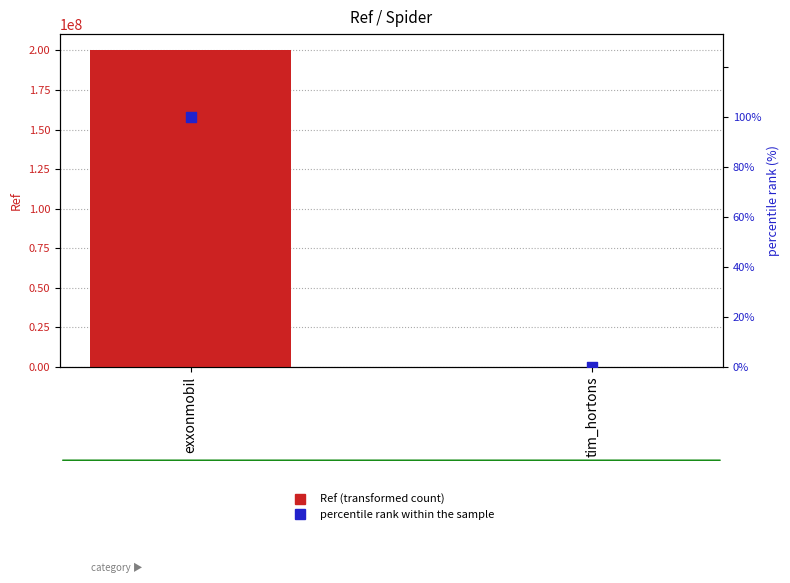

Which series reaches the minimum Y coordinate?

percentile rank within the sample